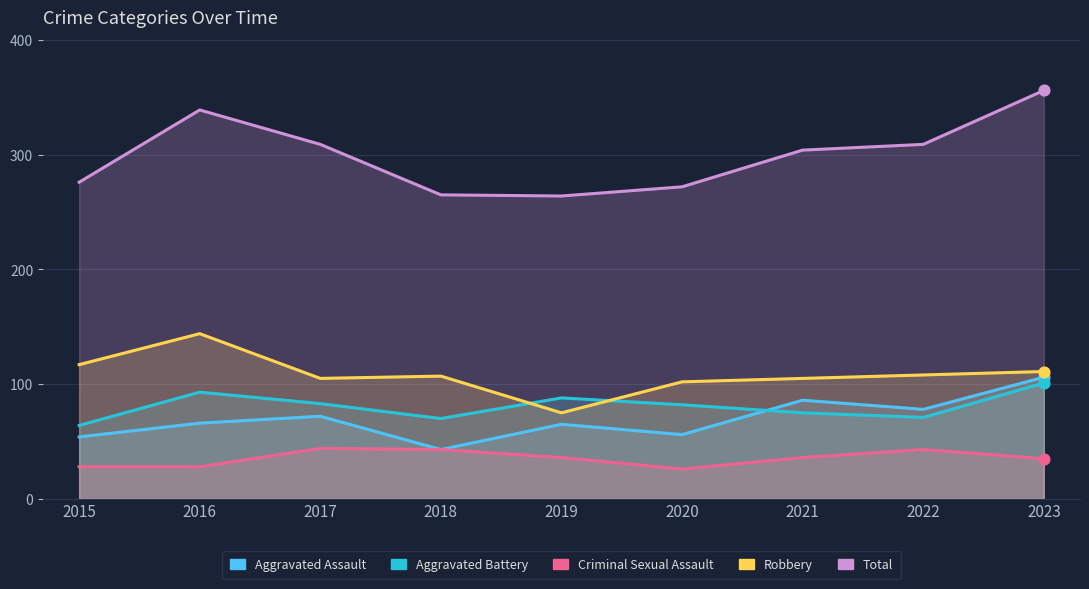

At which category is the sum across all series the highest?

2023